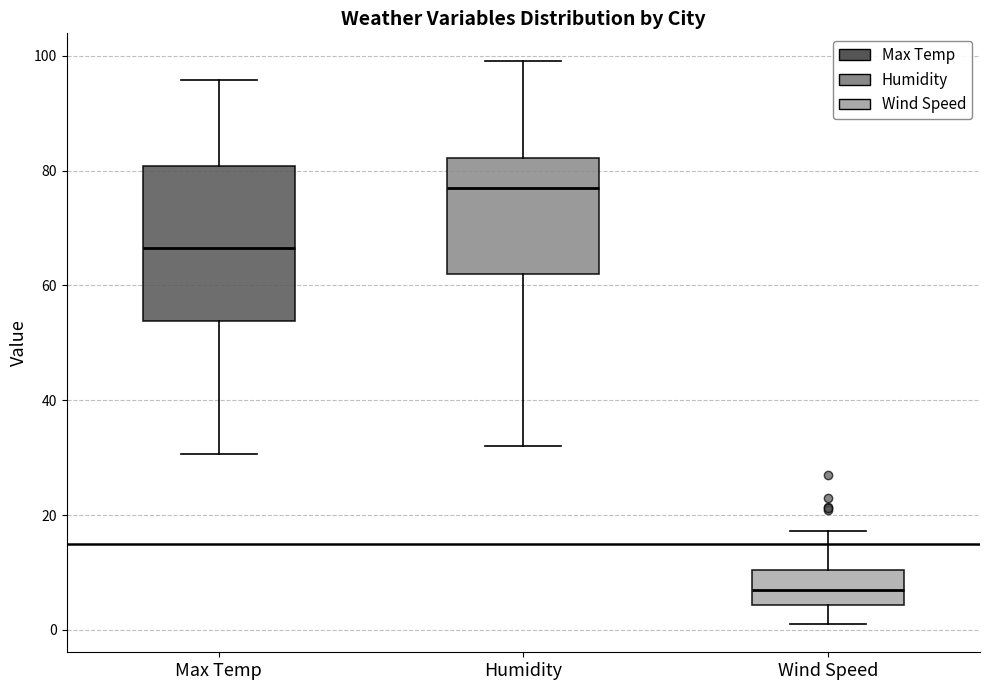

Reading left to right, read every box against the y-axis: the position of its median line, the range the box covers, and the ends of its whiskers. The values are not printed on the chart, so give them approximately, as read against the axis.

Max Temp: median 66, box 54 to 80, whiskers 30 to 96
Humidity: median 78, box 62 to 82, whiskers 32 to 100
Wind Speed: median 6, box 4 to 10, whiskers 2 to 18